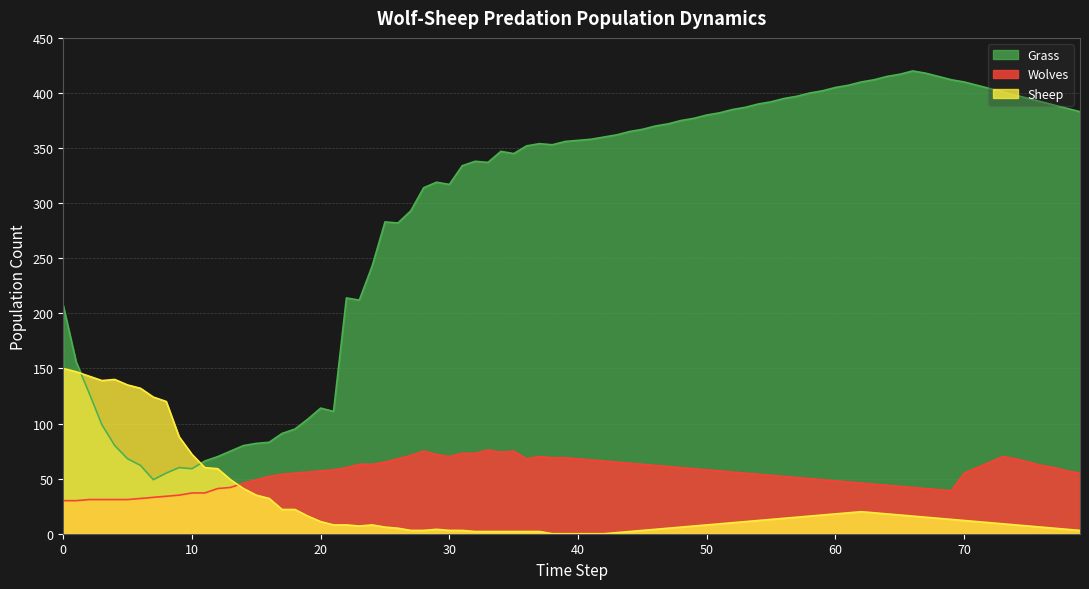

True or false: Grass has more than 0 points higher than both neighbors.

True